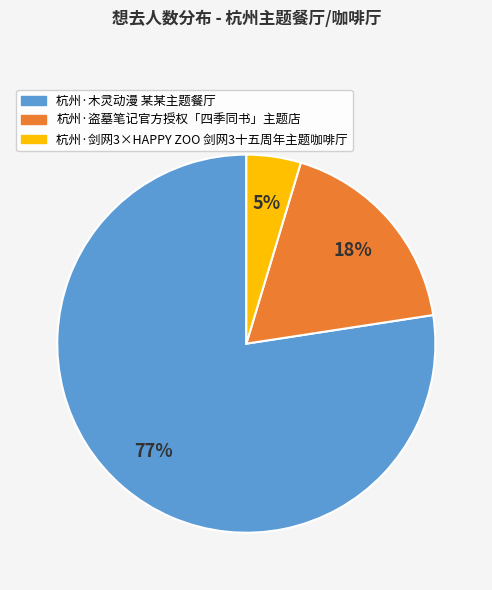

Rank the categories by value from lowest to highest.

杭州·剑网3×HAPPY ZOO 剑网3十五周年主题咖啡厅, 杭州·盗墓笔记官方授权「四季同书」主题店, 杭州·木灵动漫 某某主题餐厅